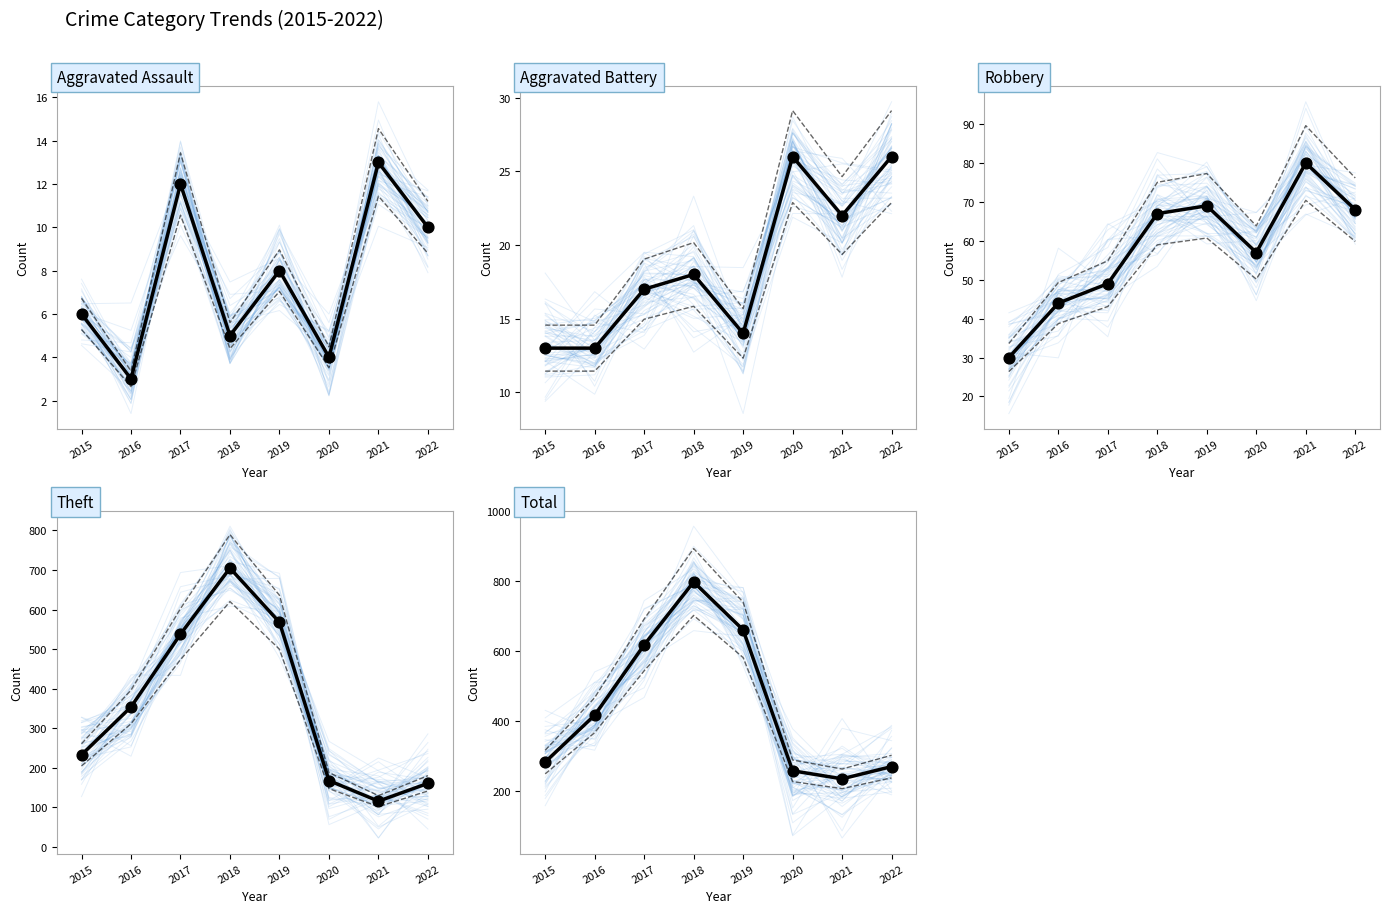

Which series has the largest total across all categories?

Total